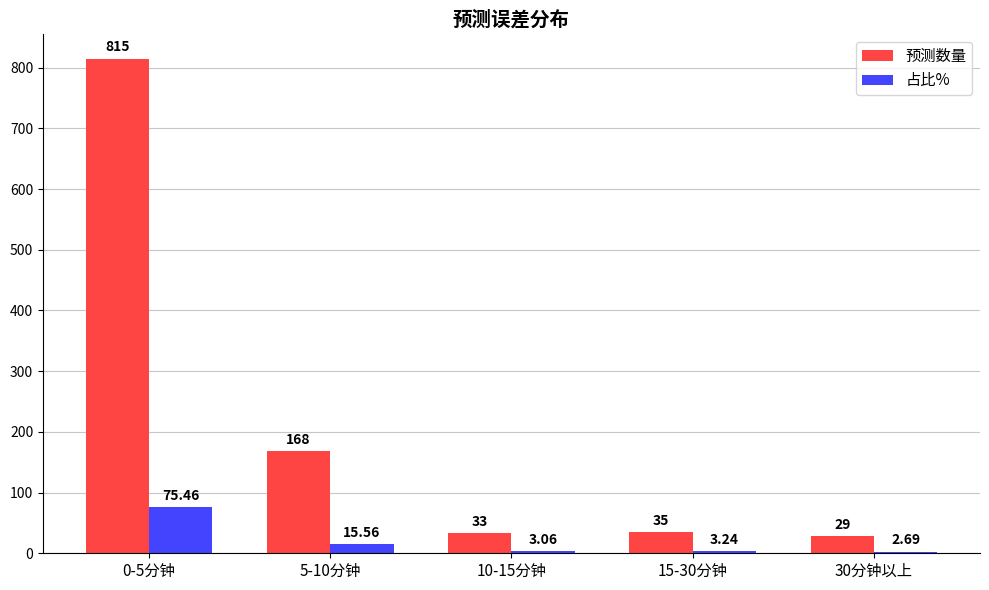

The 预测数量 series shows 33.0 at 10-15分钟. True or false?

True